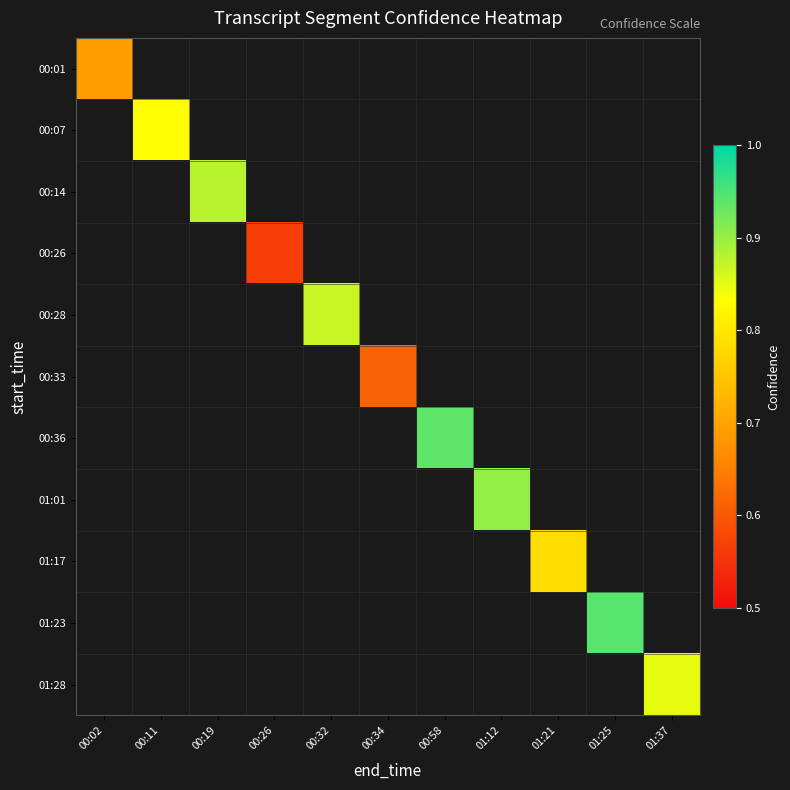

What is the greatest value displayed?

0.9